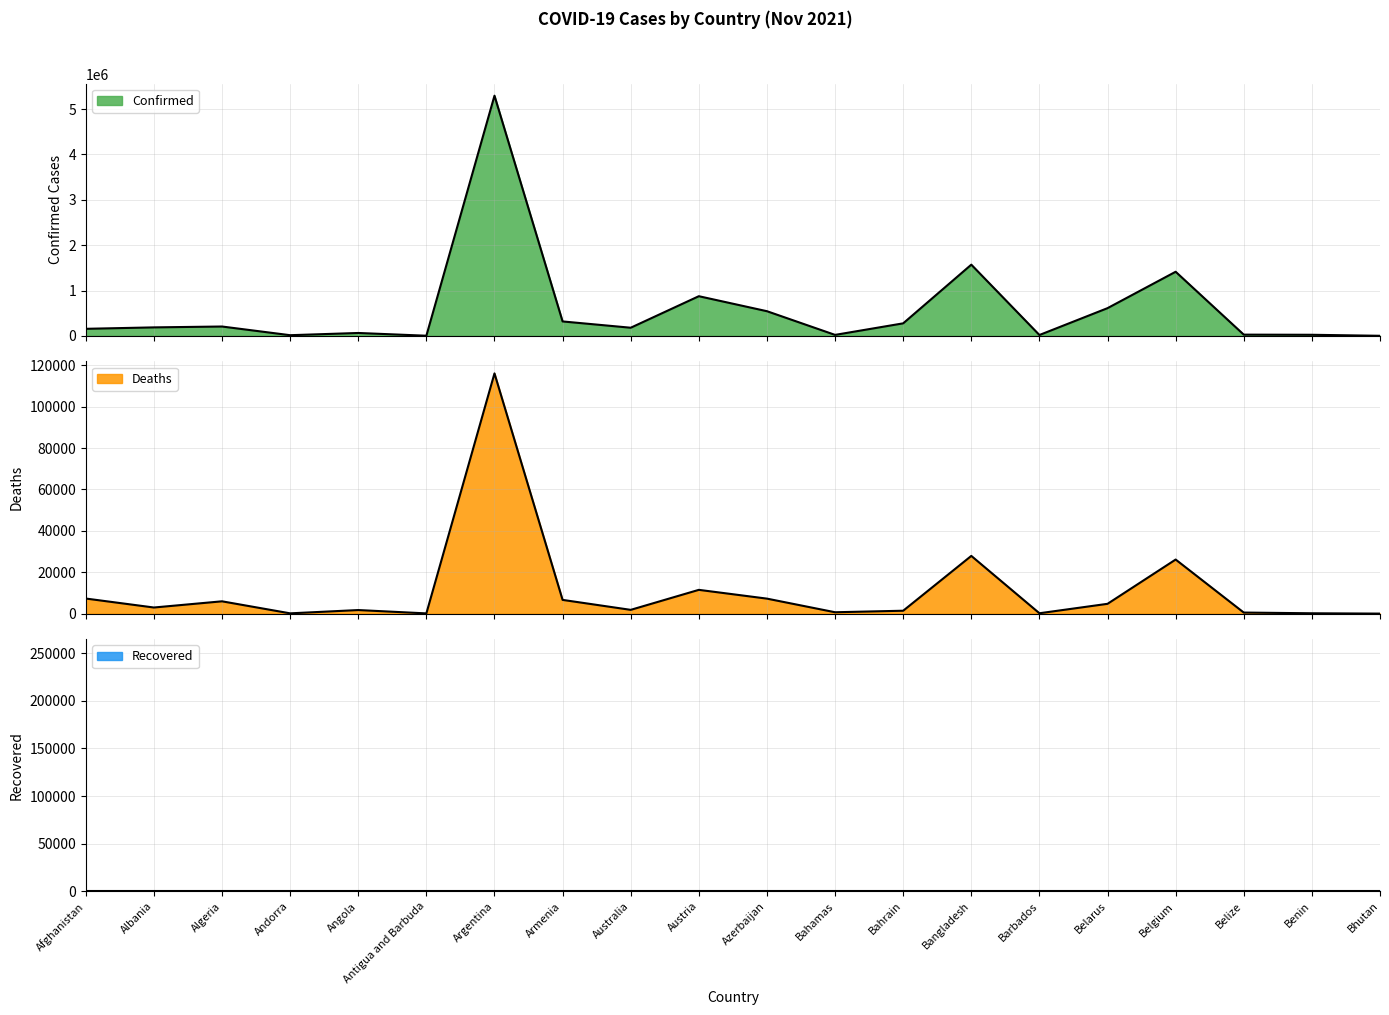

What is the difference between the Deaths values at Bhutan and Algeria?

5938